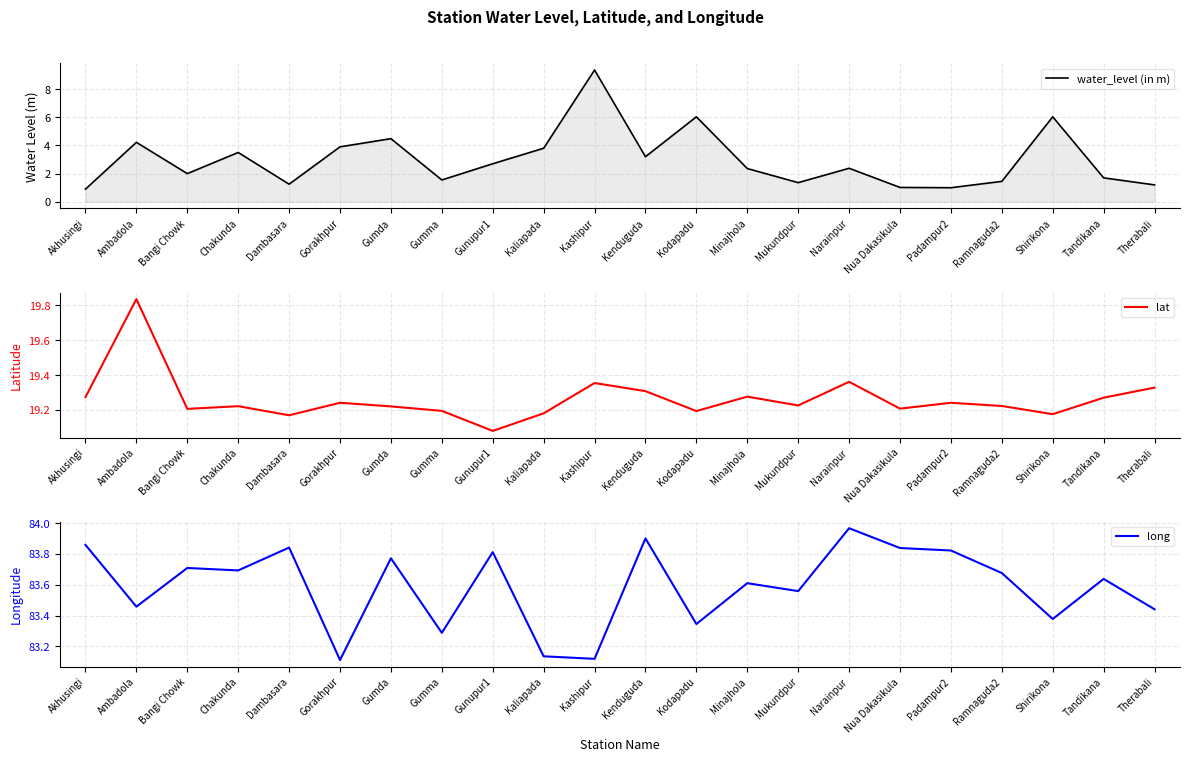

What position from the right is Gumda?

16